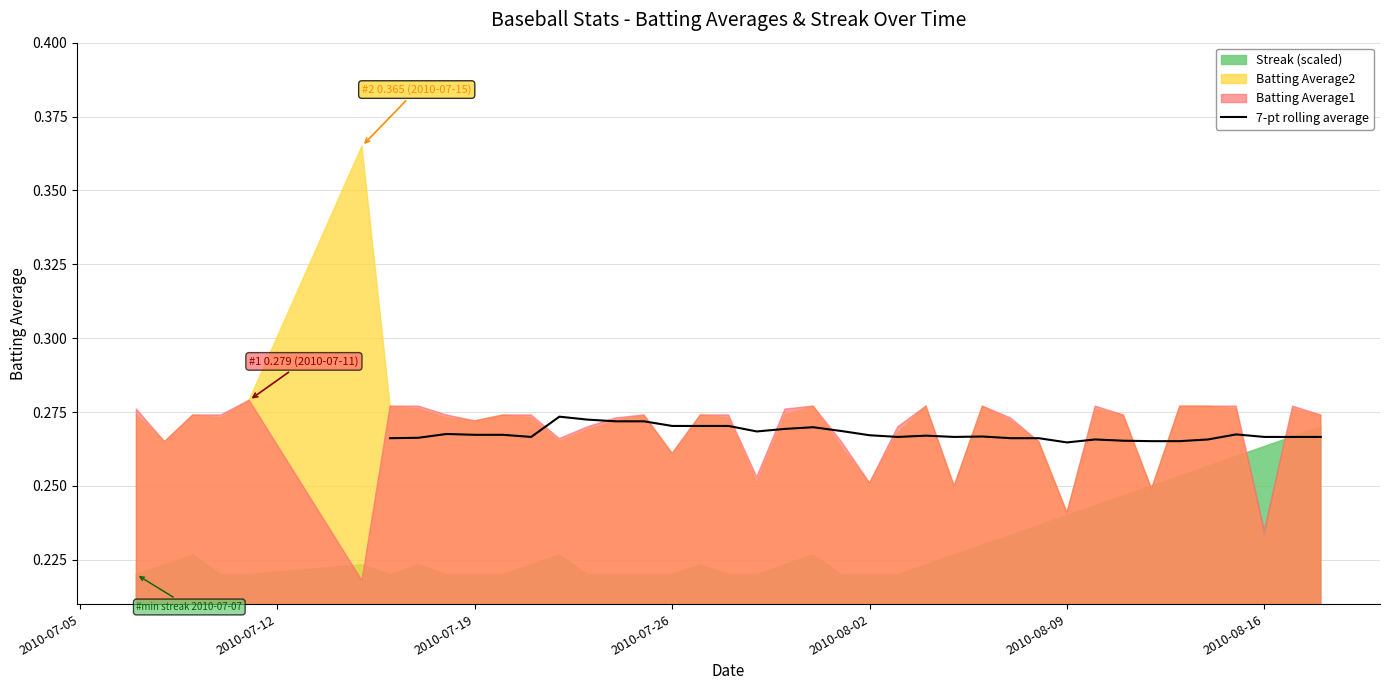

How many points are lower than both their immediate neighbors (excluding endpoints)?

6